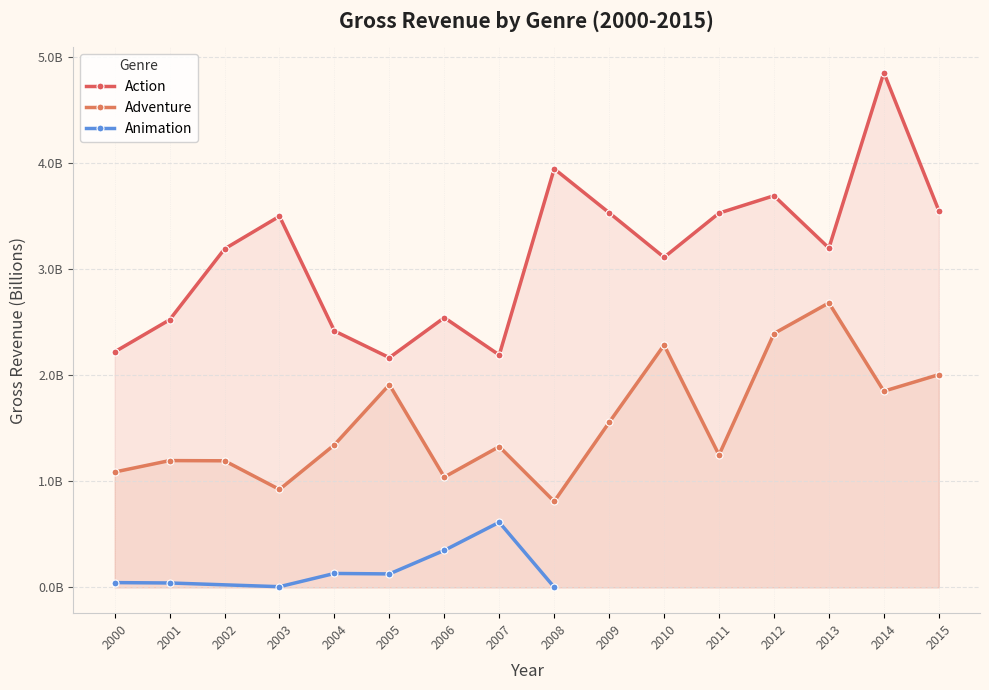

Which category has the highest value across all series?

2014